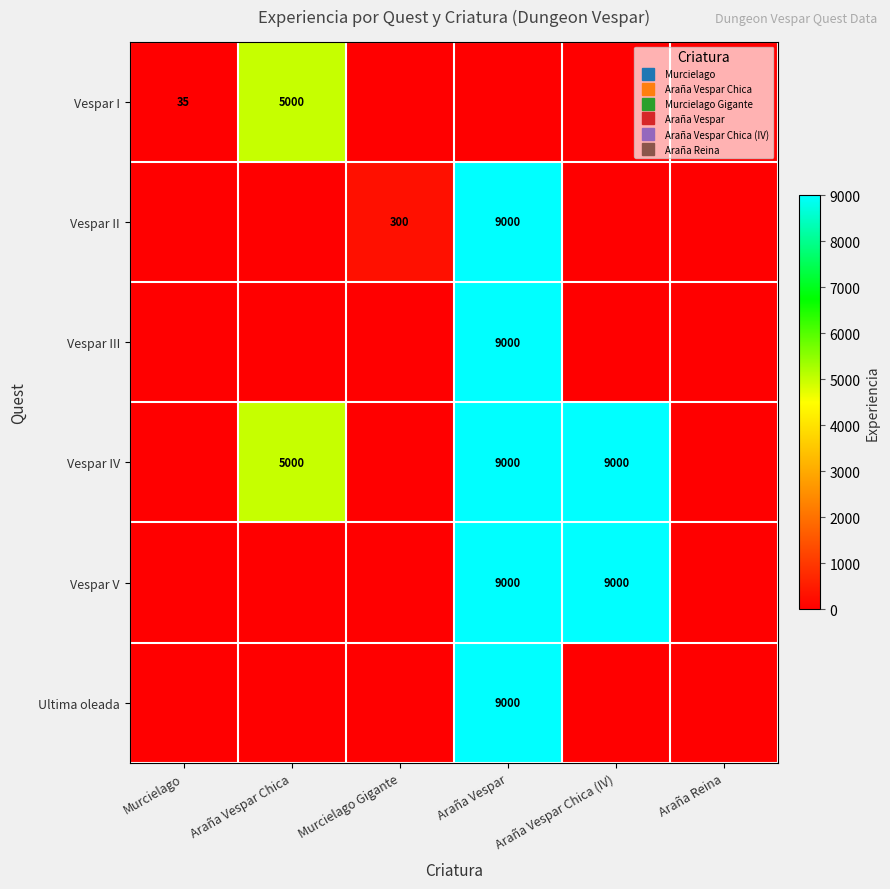

Is the value of Vespar III at Murcielago greater than the value of Vespar I at Araña Vespar?

No